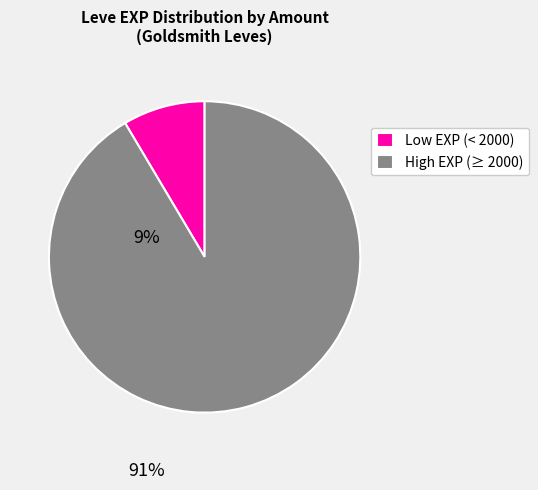

The Low EXP (< 2000) slice represents 9% of the pie. True or false?

True